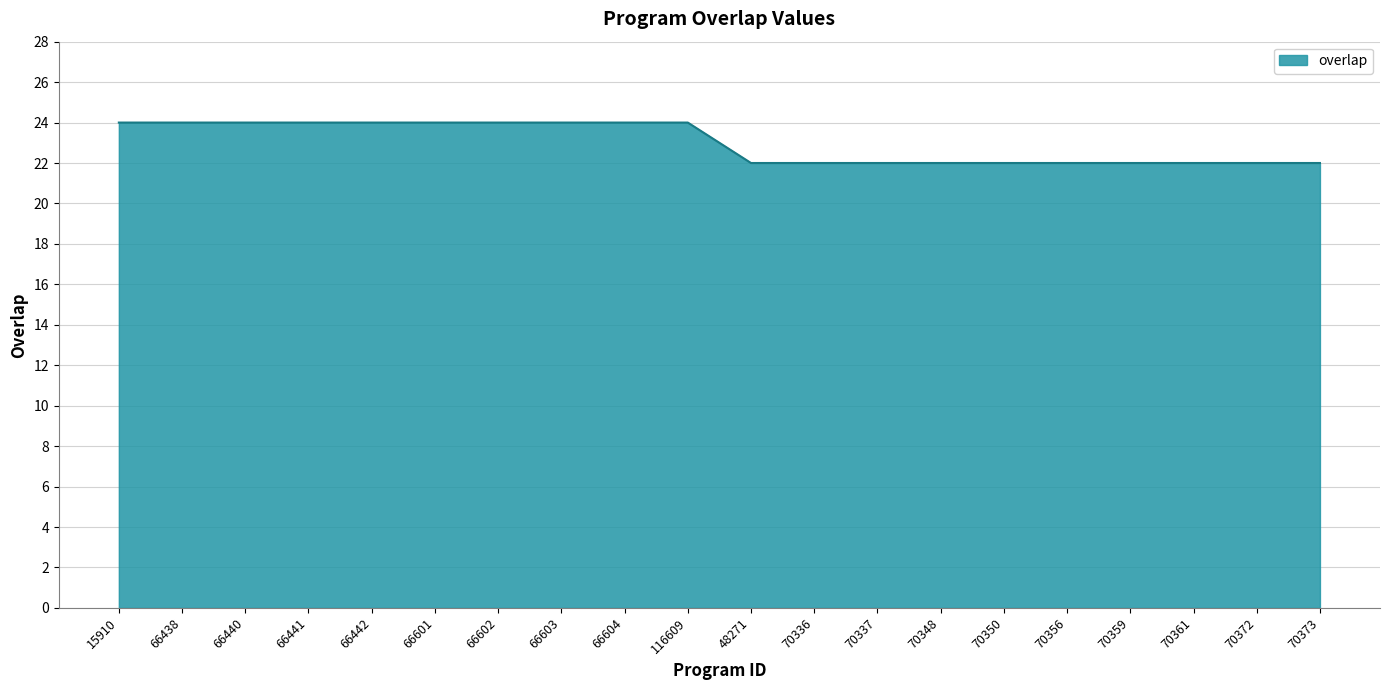

How many series are shown in this chart?

1